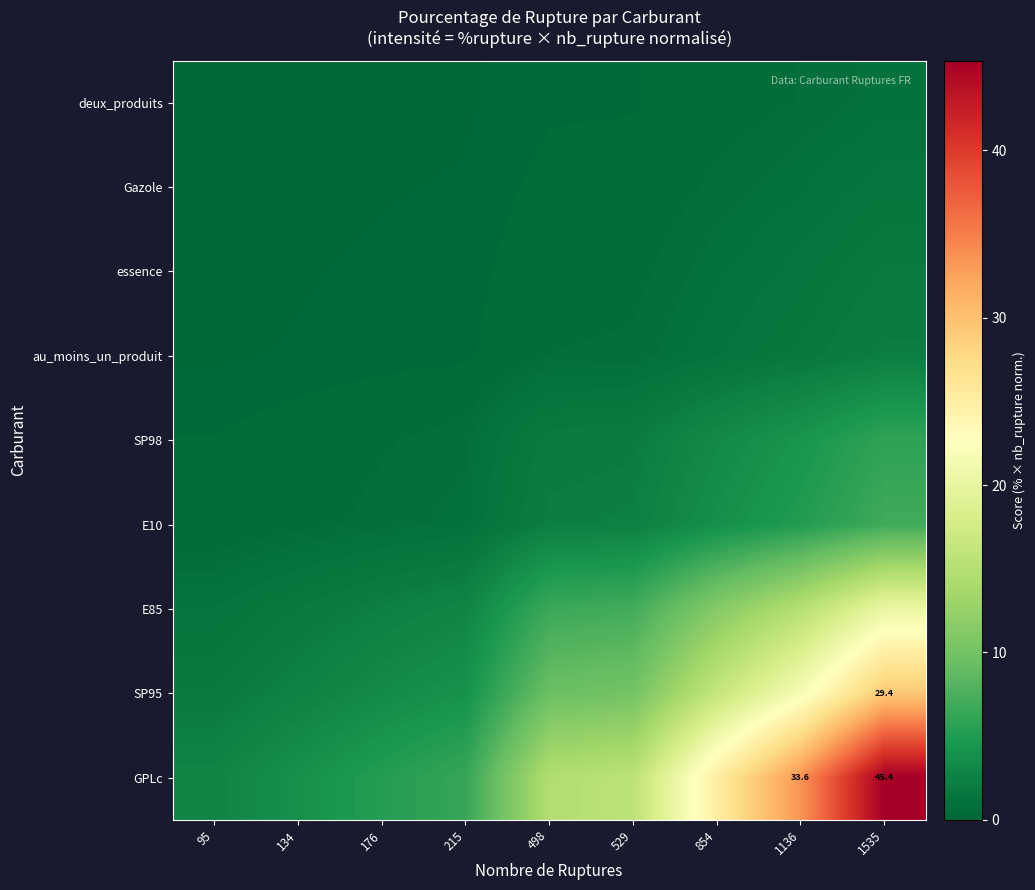

Rank the categories by SP95 value from highest to lowest.

1535, 1136, 854, 529, 498, 215, 176, 134, 95